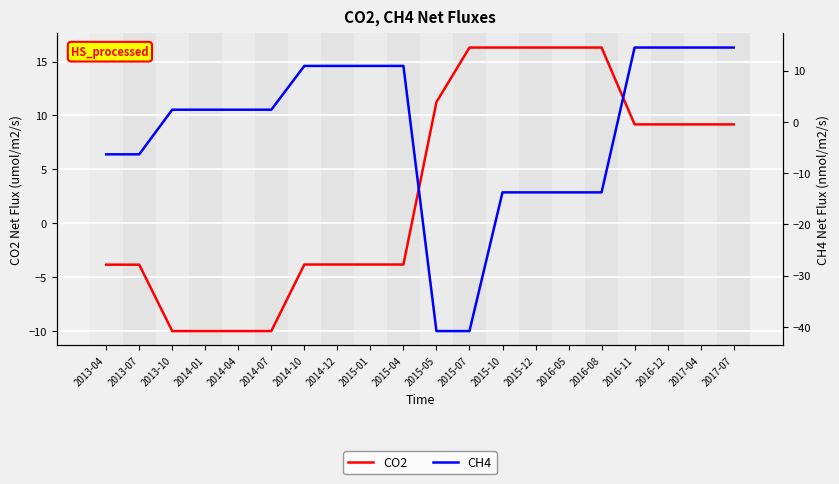

After their last crossing, which series has the higher values: CH4 or CO2?

CH4